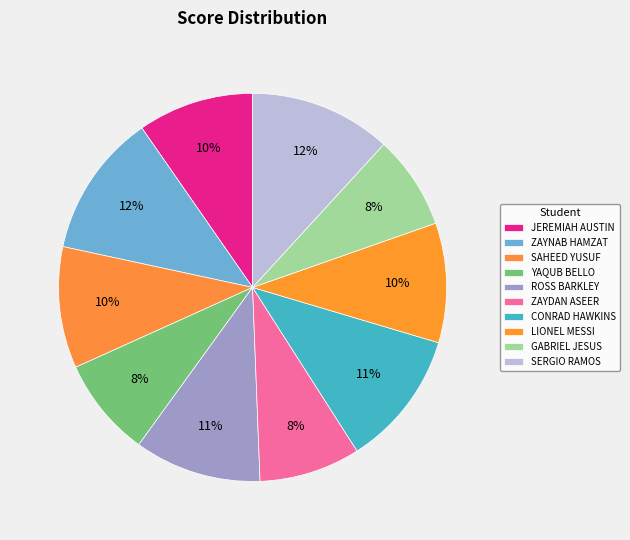

Rank the categories by value from highest to lowest.

ZAYNAB HAMZAT, SERGIO RAMOS, CONRAD HAWKINS, ROSS BARKLEY, SAHEED YUSUF, LIONEL MESSI, JEREMIAH AUSTIN, ZAYDAN ASEER, YAQUB BELLO, GABRIEL JESUS